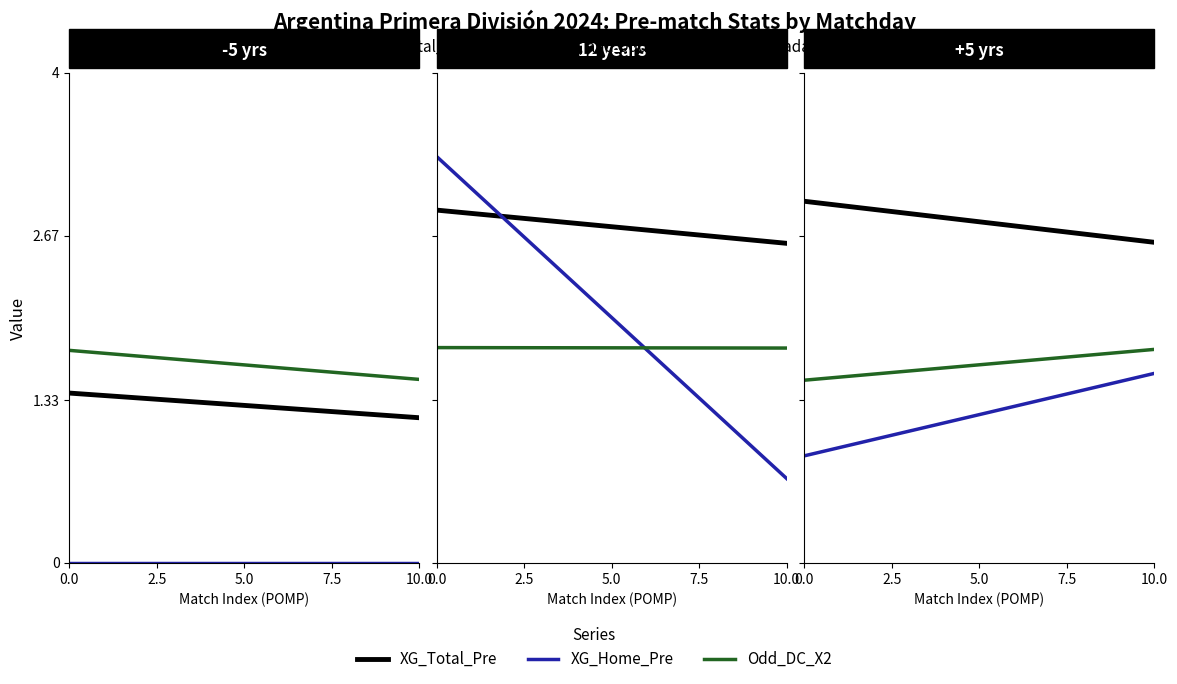

What is the sum of all Odd_DC_X2 values?

66.5